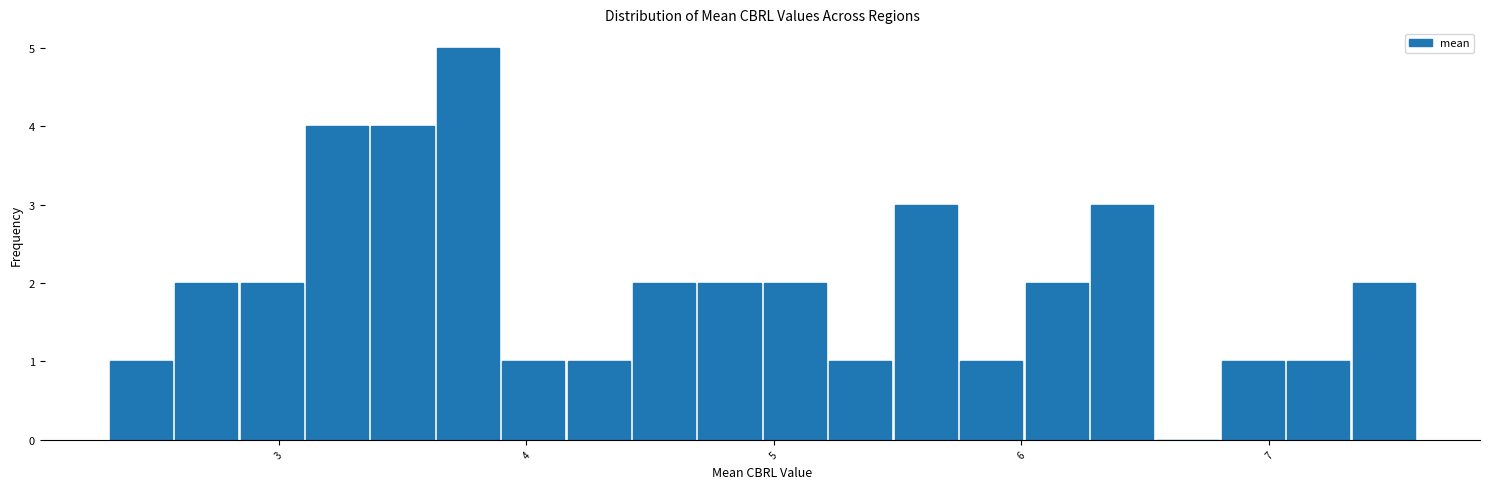

Around what value on the x-axis is the tallest bar? Give the approximate position of its centre, as read against the axis.

3.8